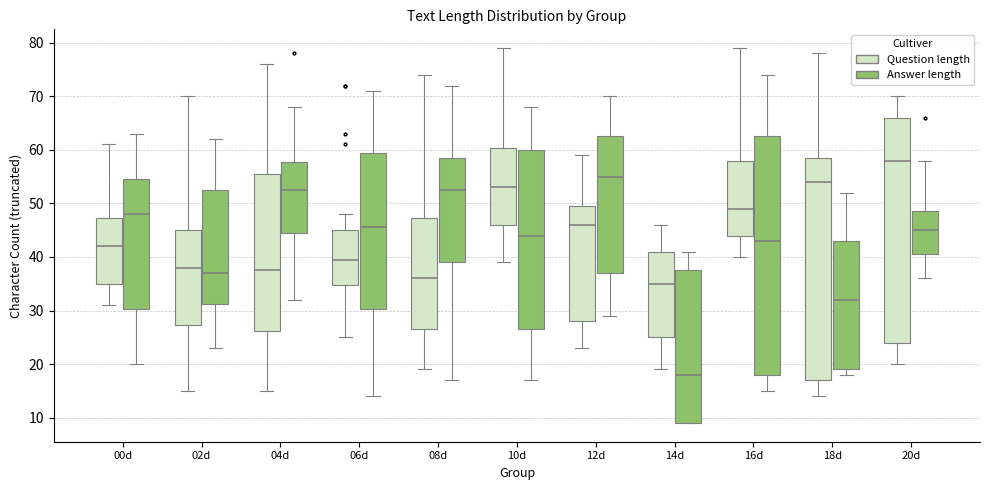

Reading left to right, read every box against the y-axis: the position of its median line, the range the box covers, and the ends of its whiskers. The values are not printed on the chart, so give them approximately, as read against the axis.

00d (Question length): median 42, box 35 to 47, whiskers 31 to 61
00d (Answer length): median 48, box 30 to 55, whiskers 20 to 63
02d (Question length): median 38, box 27 to 45, whiskers 15 to 70
02d (Answer length): median 37, box 31 to 53, whiskers 23 to 62
04d (Question length): median 38, box 26 to 56, whiskers 15 to 76
04d (Answer length): median 53, box 45 to 58, whiskers 32 to 68
06d (Question length): median 40, box 35 to 45, whiskers 25 to 48
06d (Answer length): median 46, box 30 to 60, whiskers 14 to 71
08d (Question length): median 36, box 27 to 47, whiskers 19 to 74
08d (Answer length): median 53, box 39 to 59, whiskers 17 to 72
10d (Question length): median 53, box 46 to 60, whiskers 39 to 79
10d (Answer length): median 44, box 27 to 60, whiskers 17 to 68
12d (Question length): median 46, box 28 to 50, whiskers 23 to 59
12d (Answer length): median 55, box 37 to 63, whiskers 29 to 70
14d (Question length): median 35, box 25 to 41, whiskers 19 to 46
14d (Answer length): median 18, box 9 to 38, whiskers 9 to 41
16d (Question length): median 49, box 44 to 58, whiskers 40 to 79
16d (Answer length): median 43, box 18 to 63, whiskers 15 to 74
18d (Question length): median 54, box 17 to 59, whiskers 14 to 78
18d (Answer length): median 32, box 19 to 43, whiskers 18 to 52
20d (Question length): median 58, box 24 to 66, whiskers 20 to 70
20d (Answer length): median 45, box 41 to 49, whiskers 36 to 58